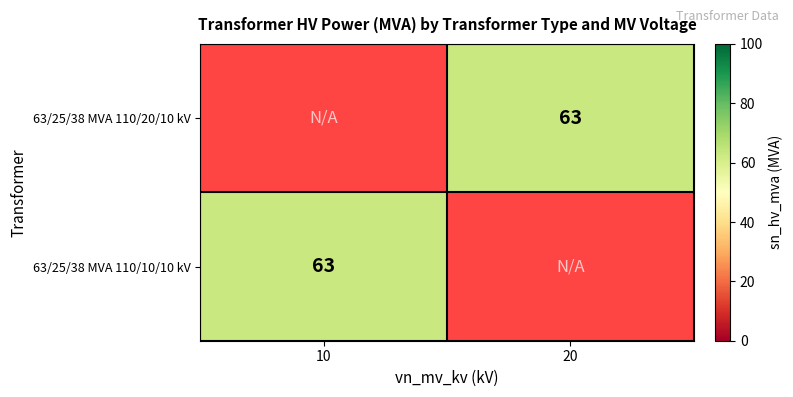

Between 10 and 20, which is larger?

20